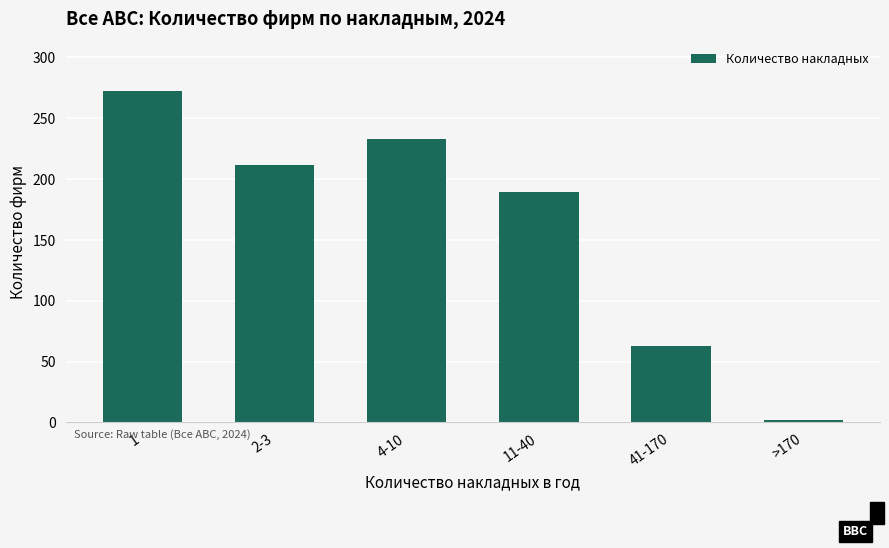

List the labels in order of value, smallest first.

>170, 41-170, 11-40, 2-3, 4-10, 1